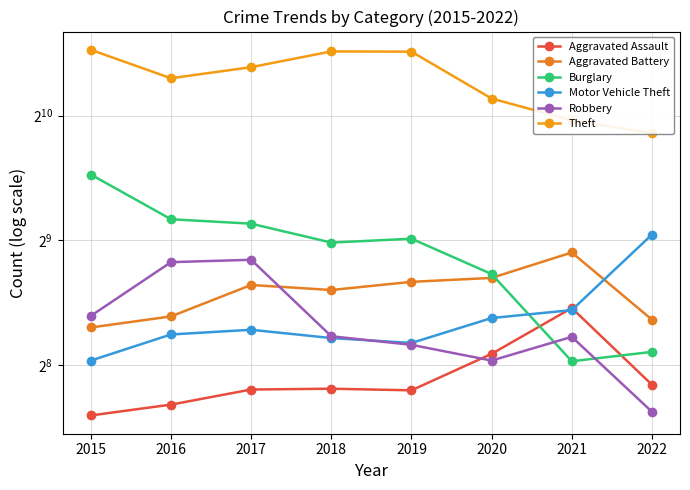

Between 2020 and 2015, which is larger?

2020